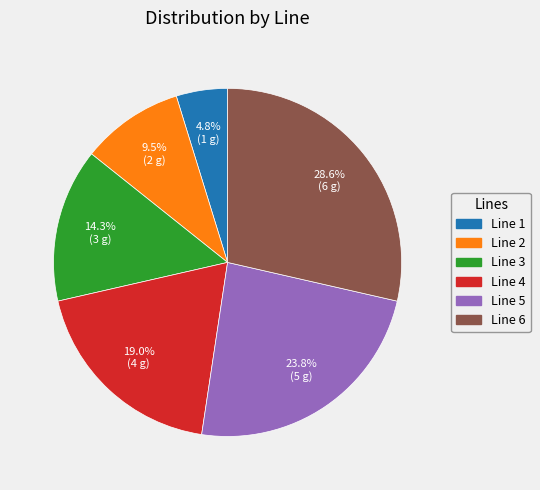

Which slice is the smallest?

Line 1